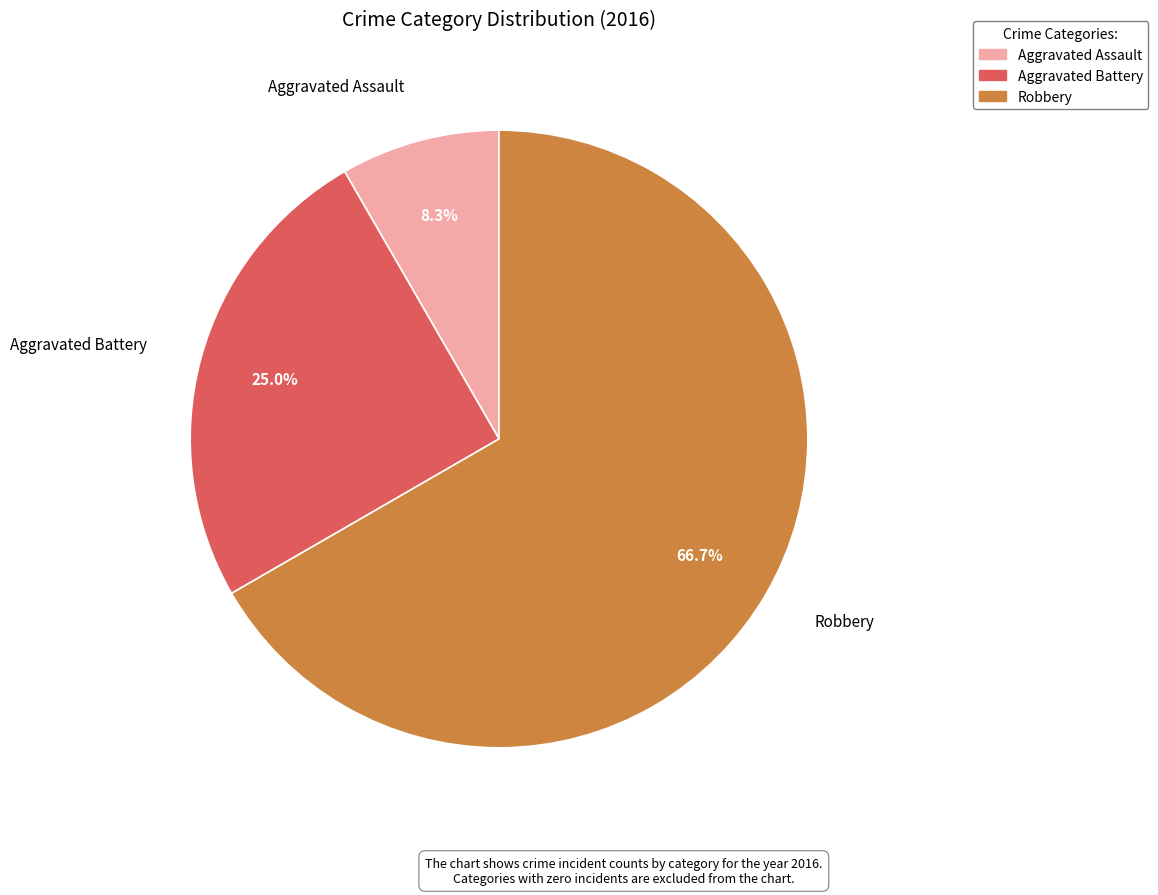

Does Robbery account for over 50% of the chart?

Yes